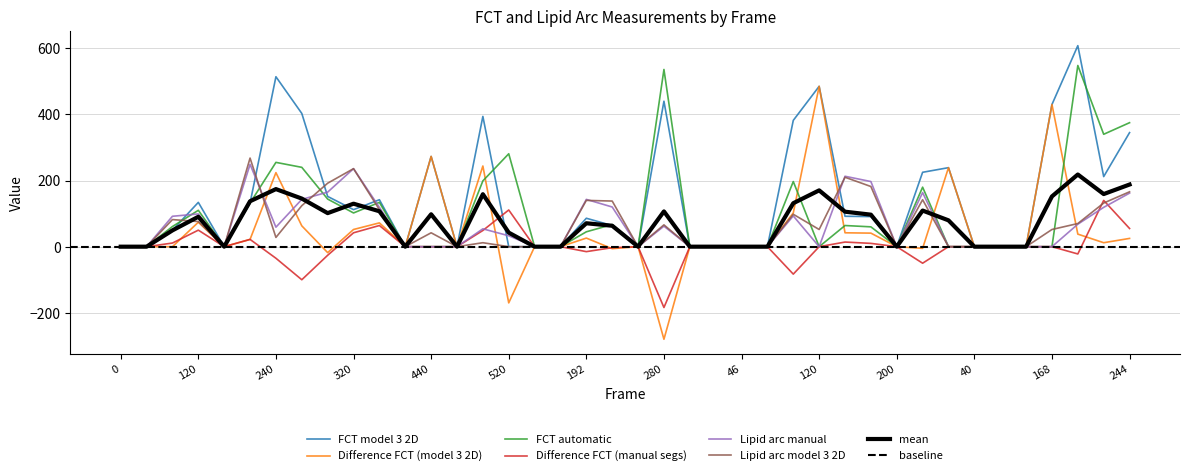

Where do Difference FCT (model 3 2D) and Lipid arc manual first cross each other?

200 and 240